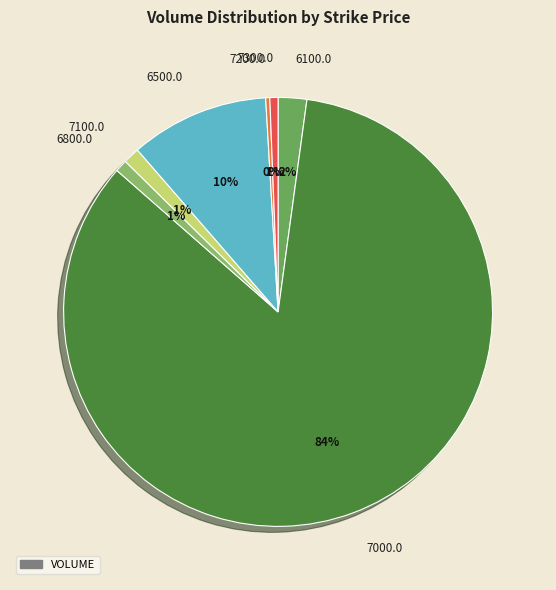

Do 7300.0 and 7200.0 together represent more than half of the pie?

No